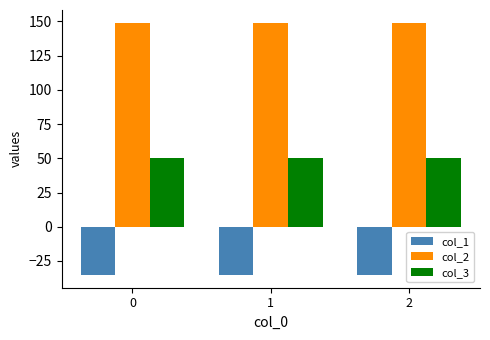

What is the average value of the col_2 series?

149.2